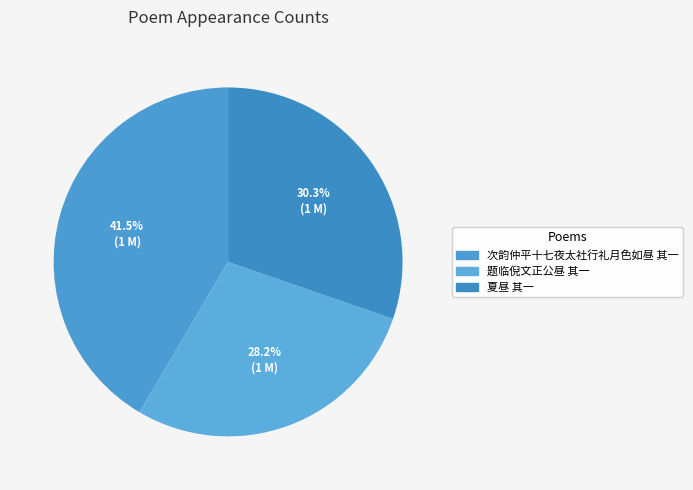

How many segments does this pie chart have?

3